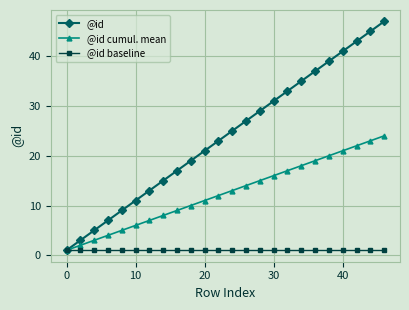

Which series has the largest range (max minus min)?

@id